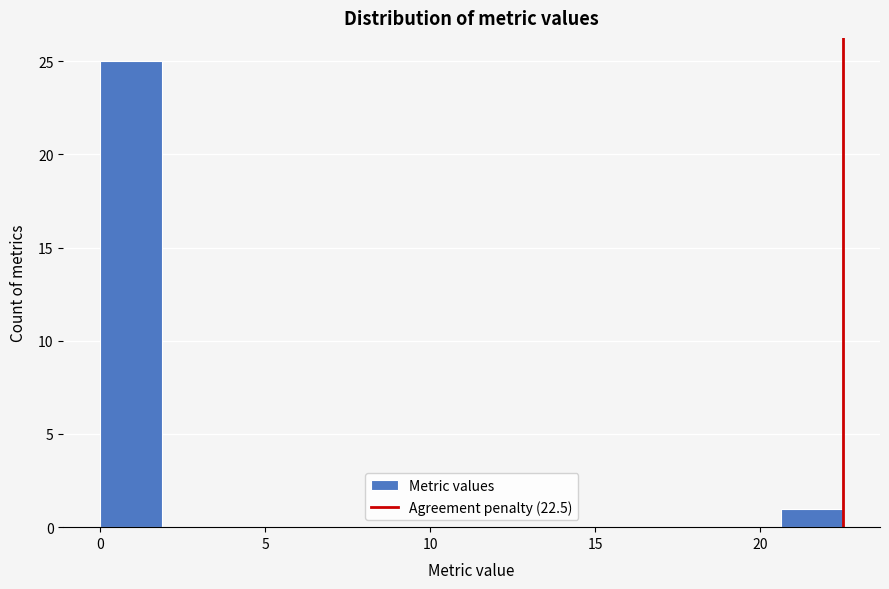

Around what value on the x-axis is the tallest bar? Give the approximate position of its centre, as read against the axis.

1.0